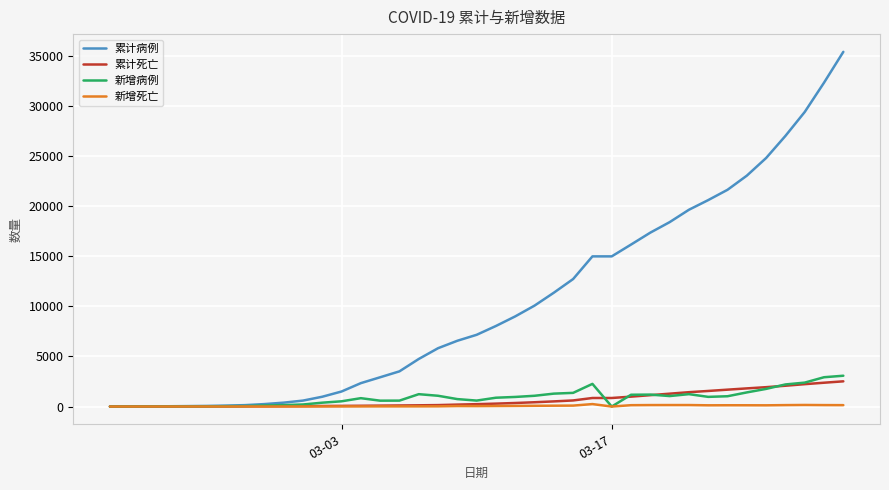

In 新增病例, how many points are lower than both neighbors (excluding endpoints)?

6